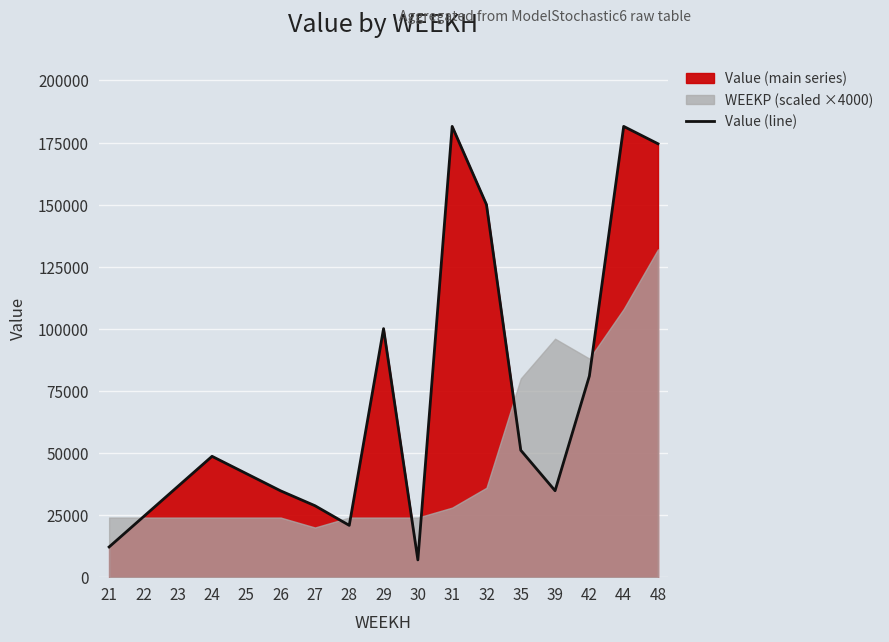

The value at 44 is 181500.0. True or false?

True